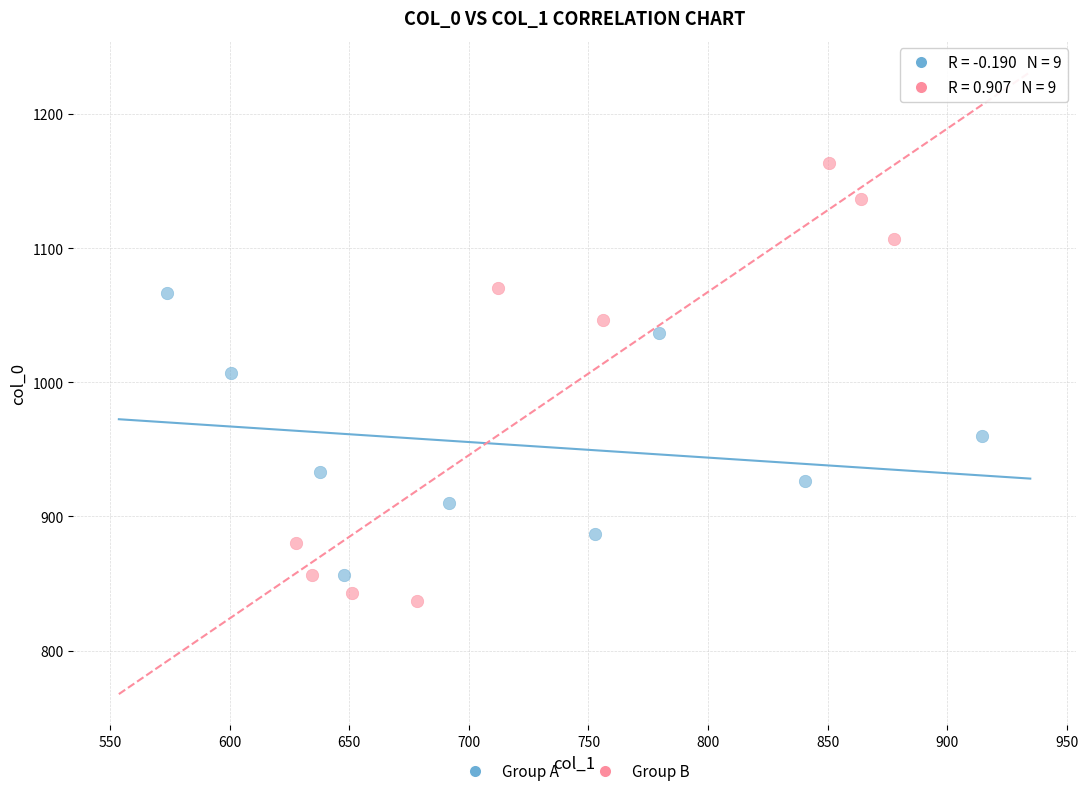

Which series contains the highest Y value?

Group B